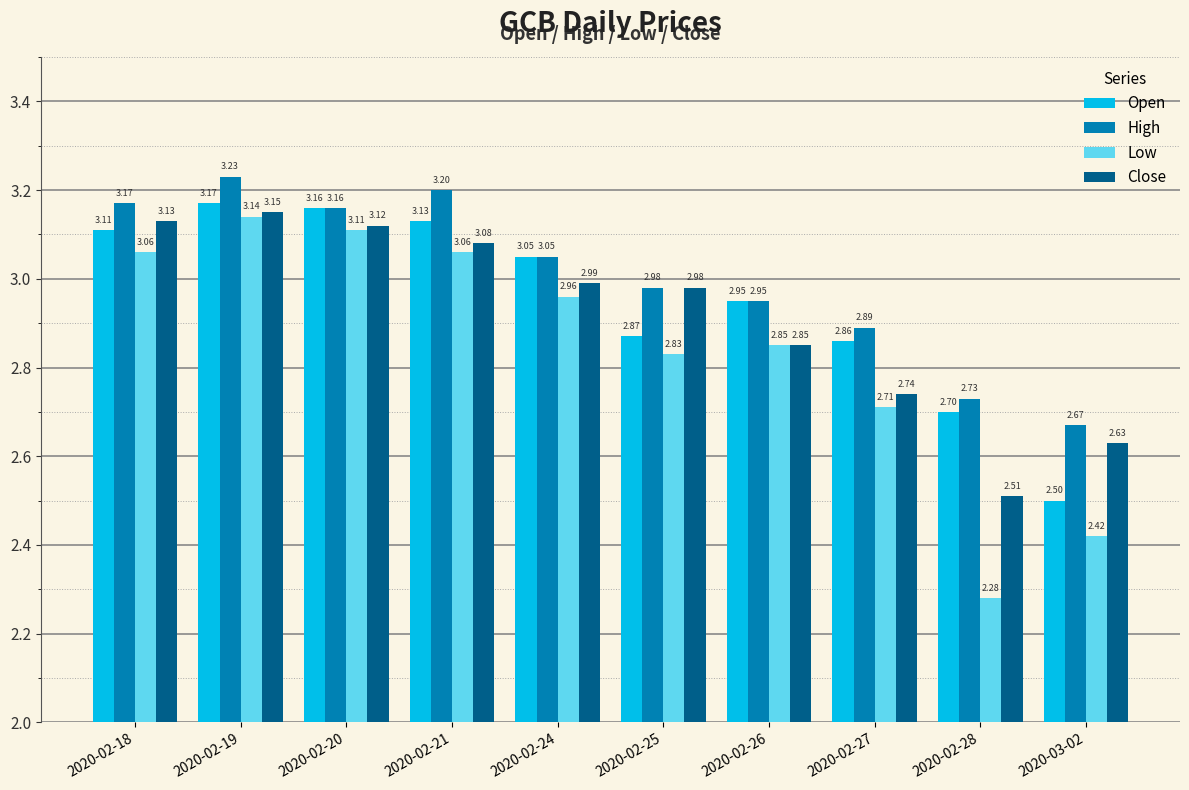

What is the label of the 4th bar from the left?

2020-02-21